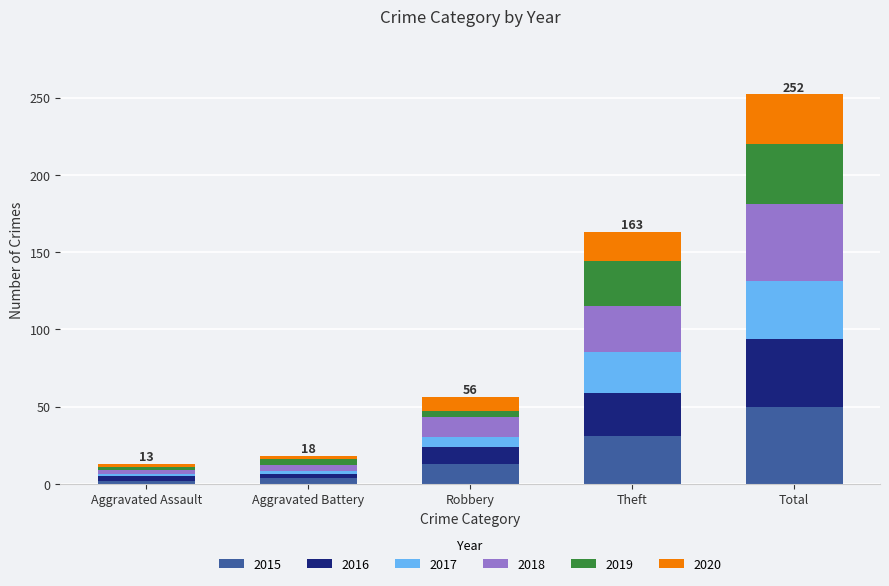

At which category is the sum across all series the highest?

Total